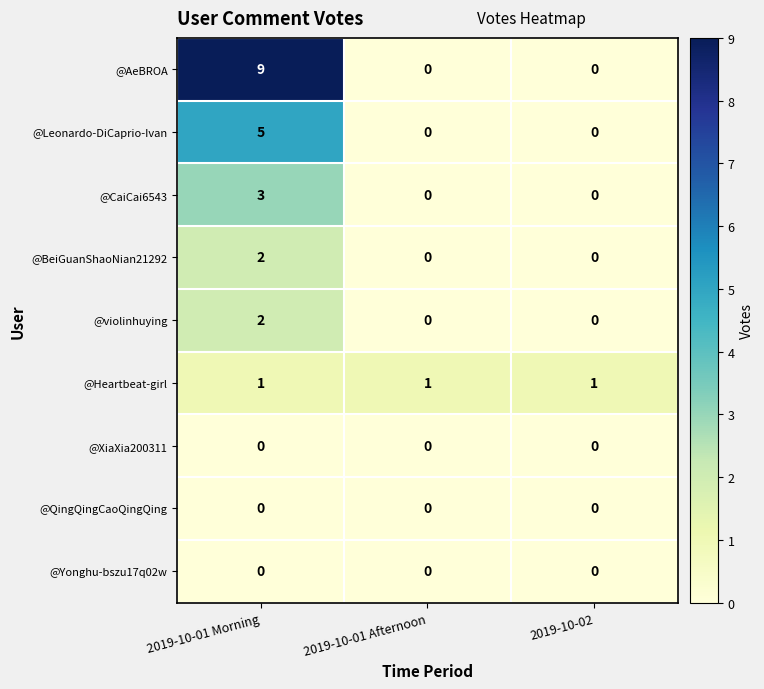

What is the spread (max minus min) of values at 2019-10-01 Afternoon?

1